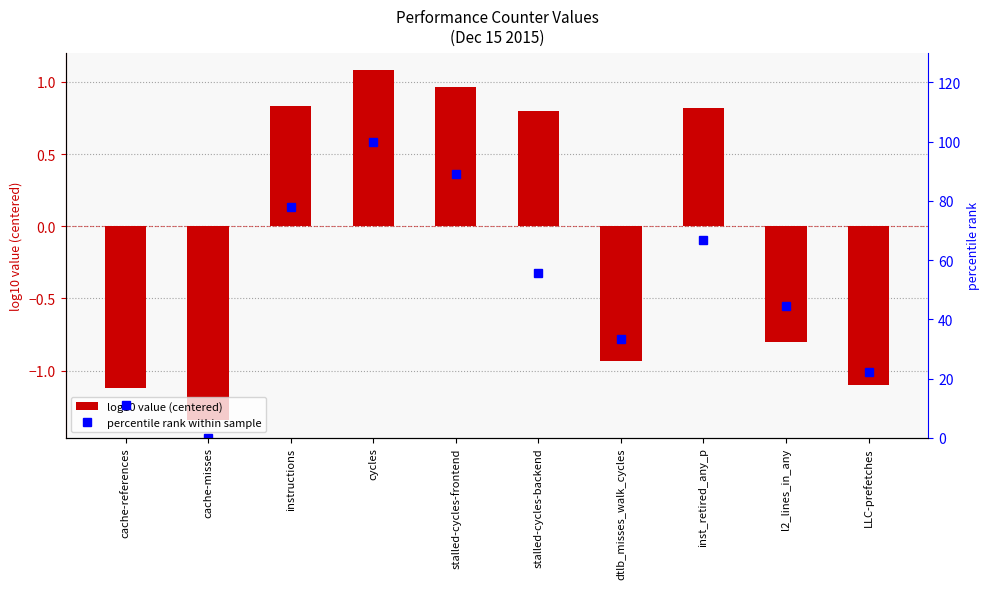

At which category does the chart reach its minimum across all series?

cache-misses